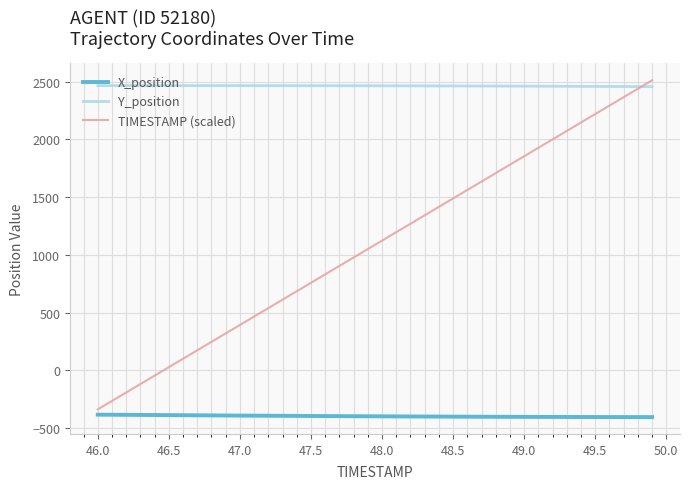

Is this an area chart (filled region under the line)?

No